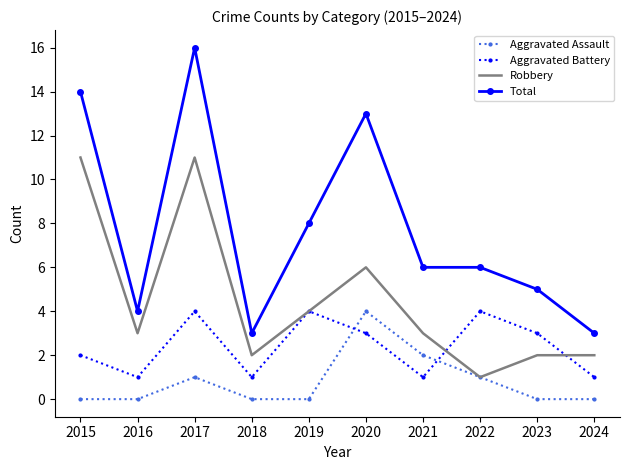

What are all the series names shown in the legend?

Aggravated Assault, Aggravated Battery, Robbery, Total